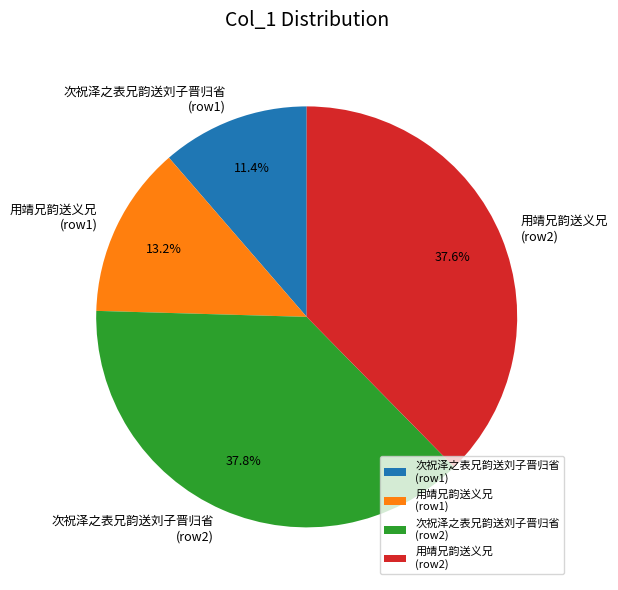

Combined, do 次祝泽之表兄韵送刘子晋归省 (row2) and 用靖兄韵送义兄 (row1) account for over 50%?

Yes